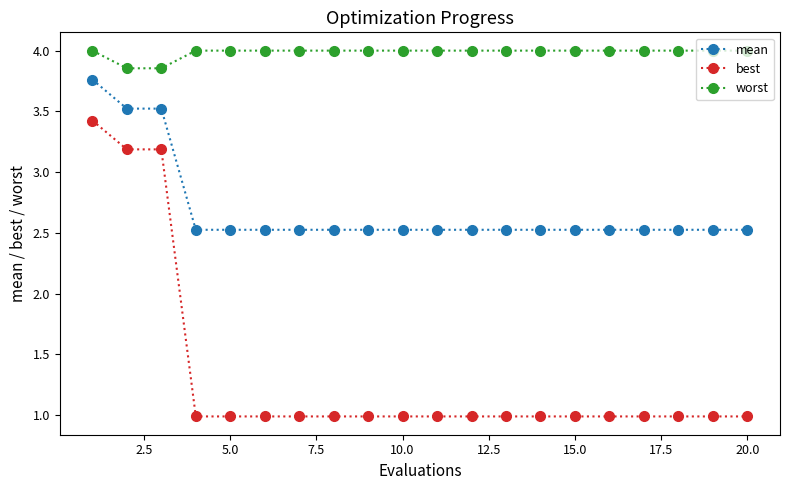

List the series in order of their peak value, lowest first.

best, mean, worst